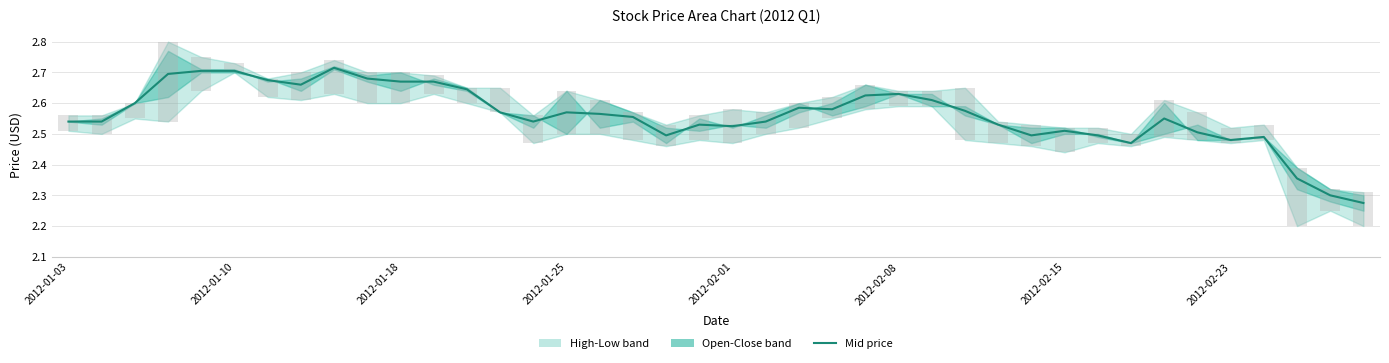

What is the maximum value shown in the chart?

2.7